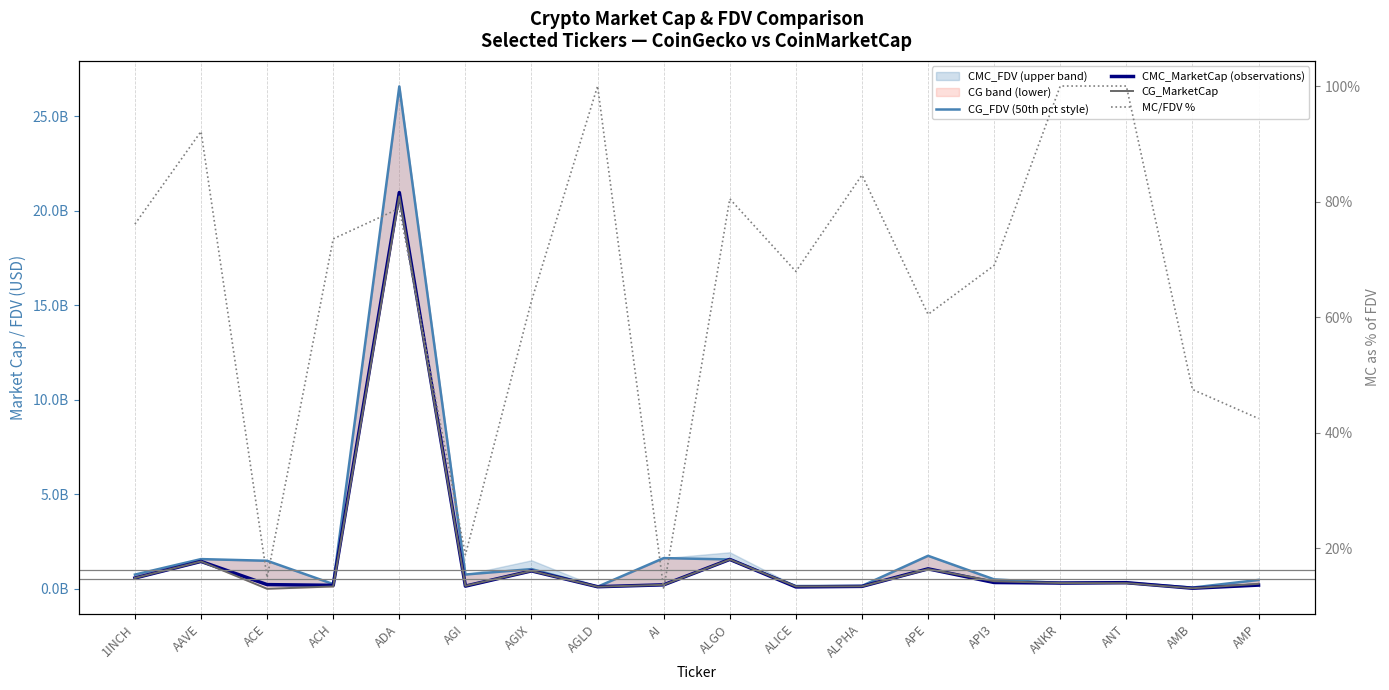

Rank the series by their maximum value, from lowest to highest.

MC/FDV %, CG_MarketCap, CMC_MarketCap (observations), CG_FDV (50th pct style)